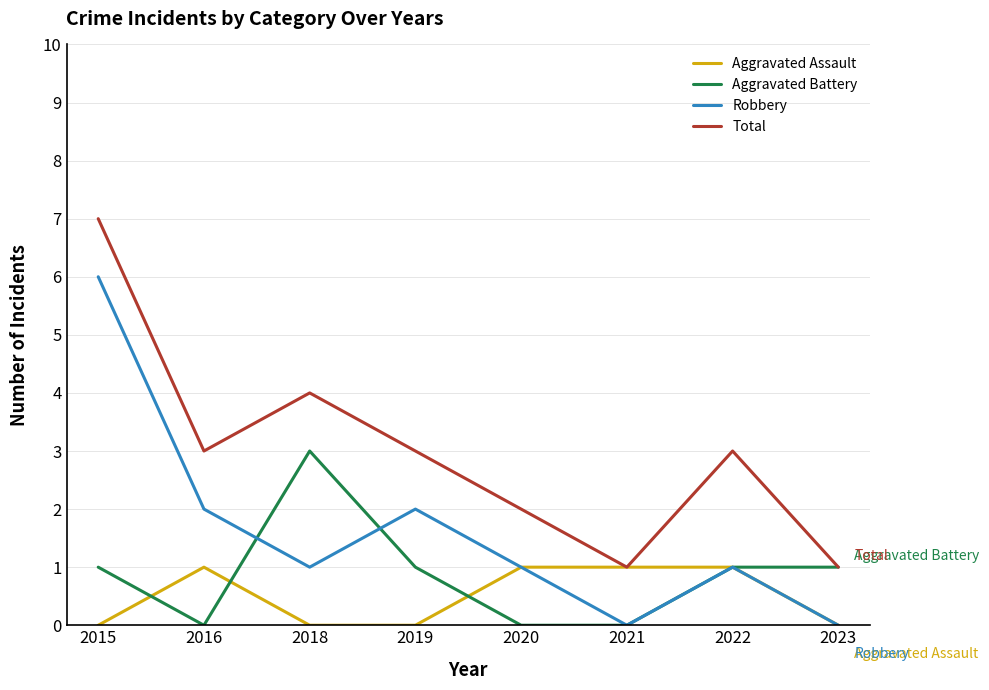

What is the approximate value of Robbery at 2020?

1